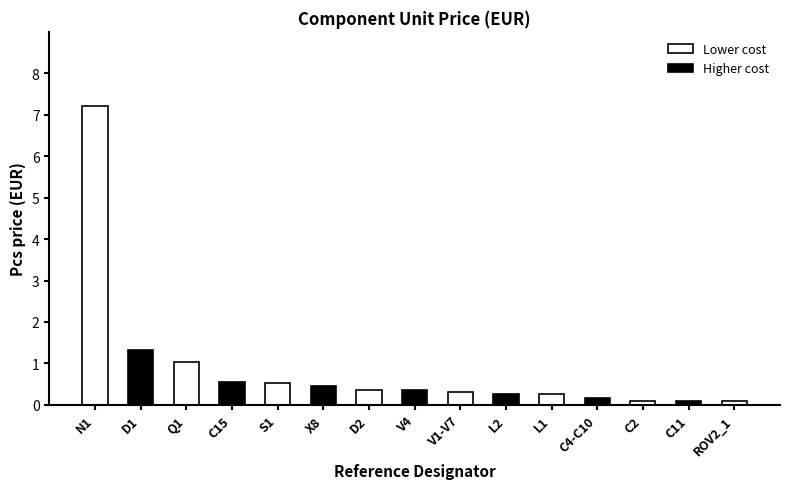

What is the minimum value shown in the chart?

0.1